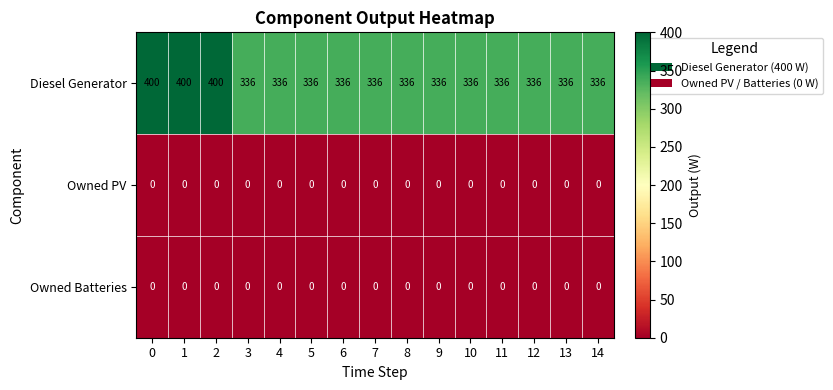

What is the greatest value displayed?

400